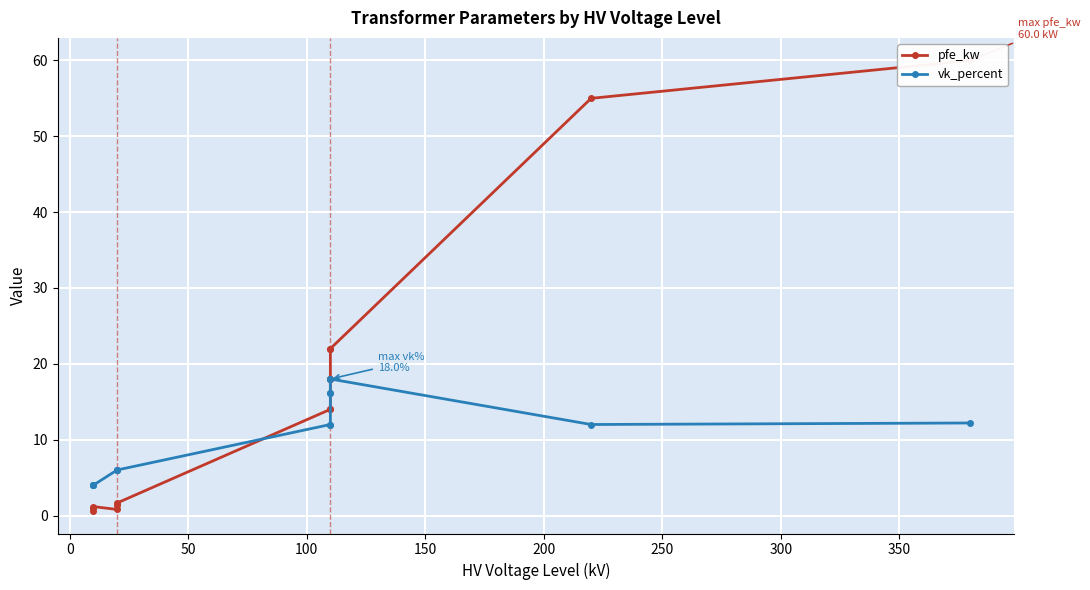

Which series ends up on top after the final intersection of pfe_kw and vk_percent?

pfe_kw